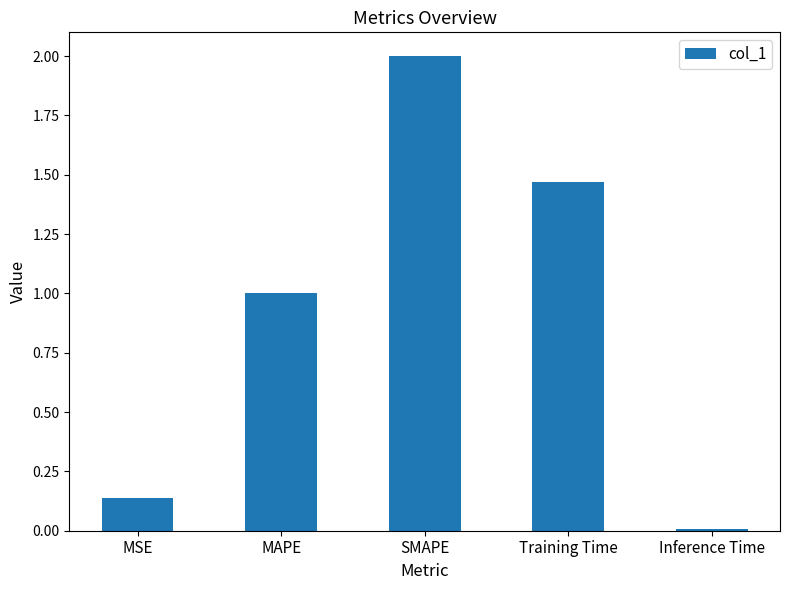

Is it true that the value at MAPE is 1.6?

False